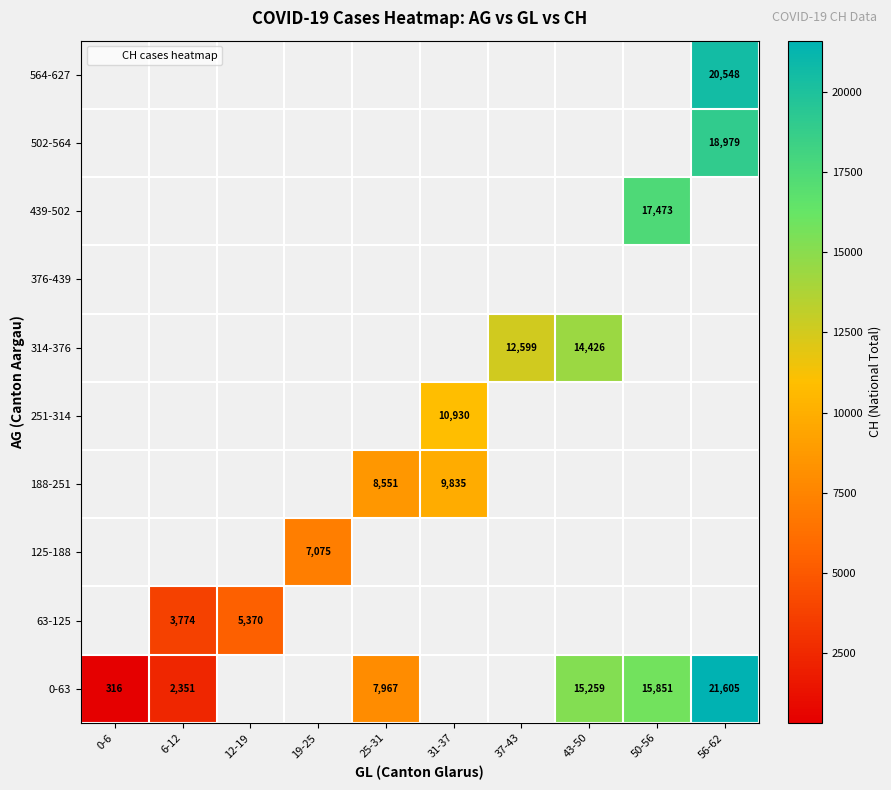

At how many categories does at least one series exceed 1942?

9